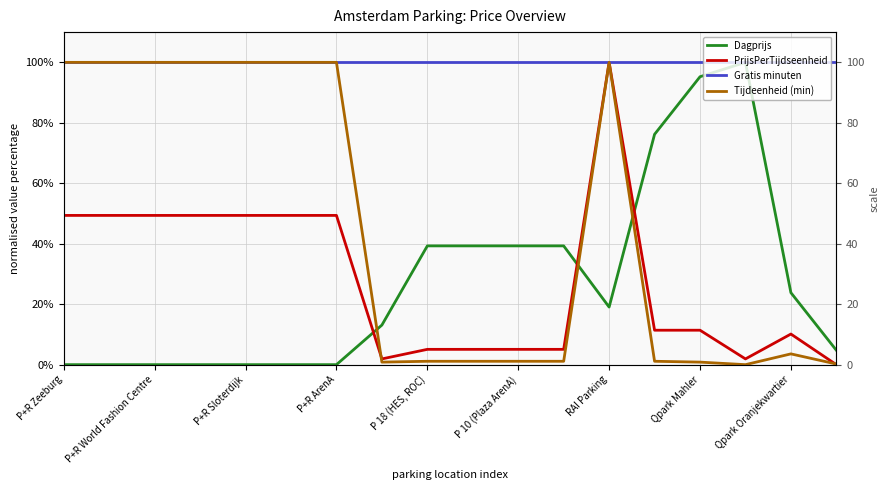

Where is PrijsPerTijdseenheid nearest to the value 50?

P+R Zeeburg